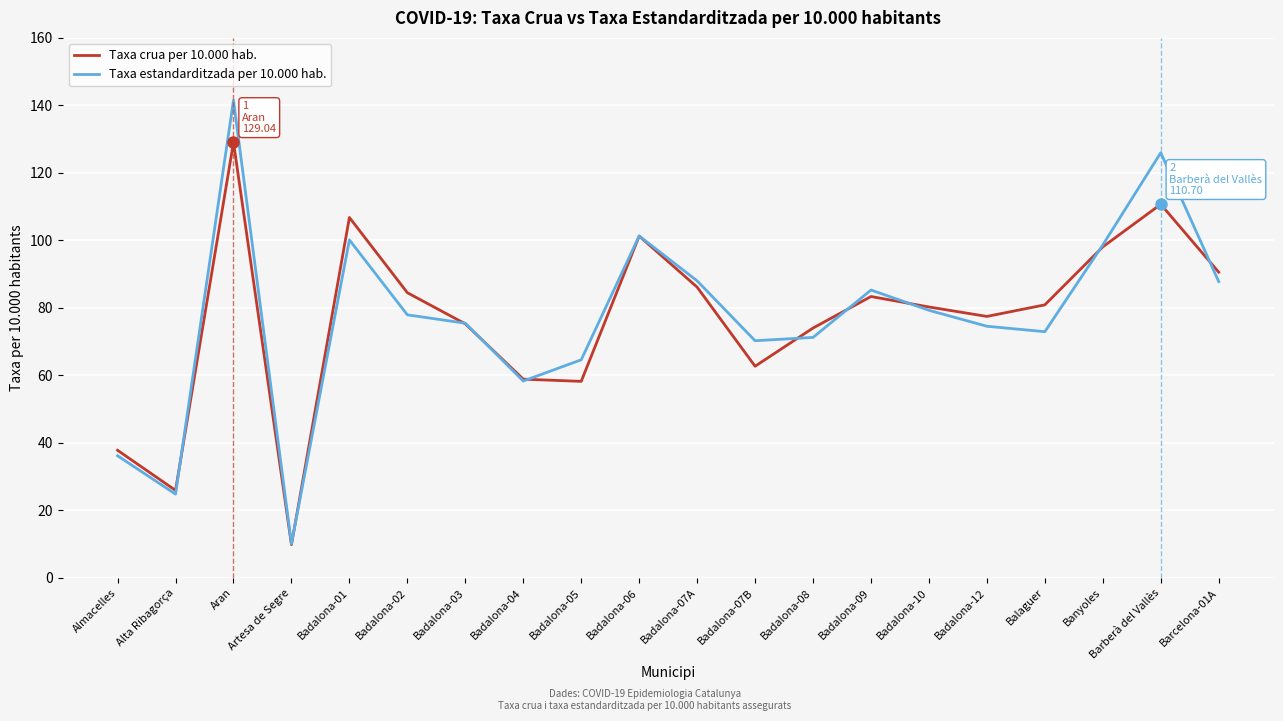

How many lines are shown in the chart?

2